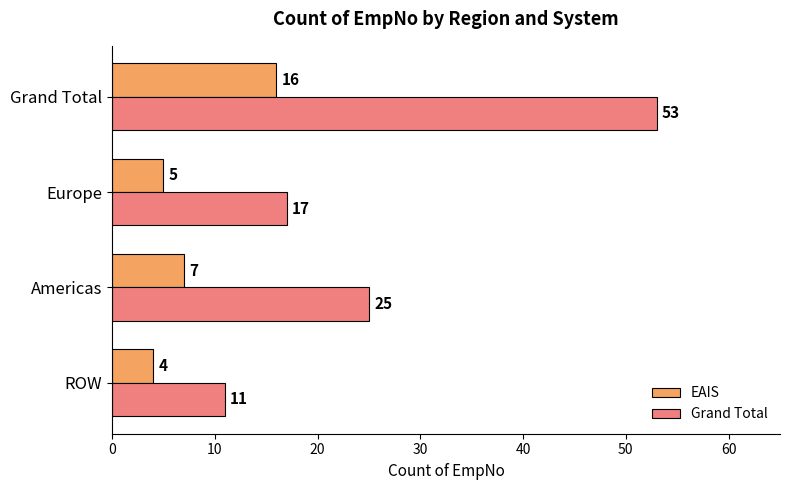

What is the sum of all EAIS values?

32